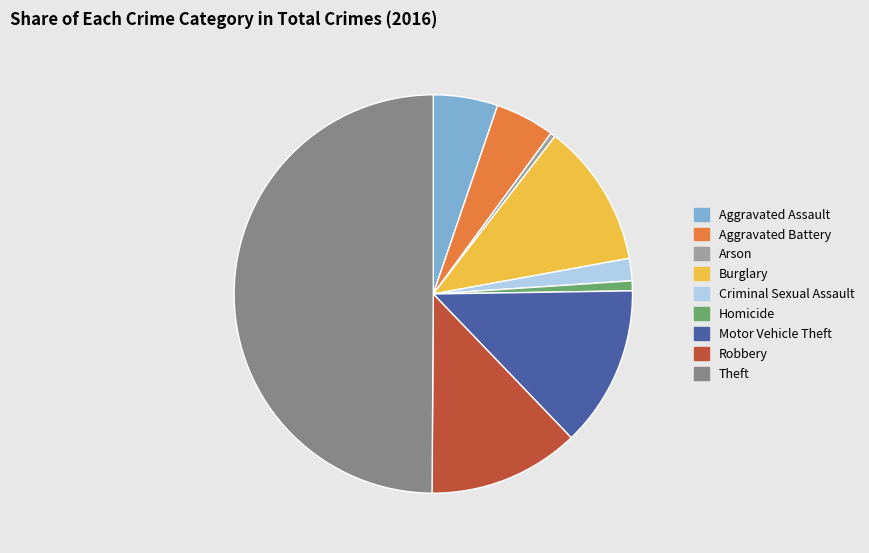

How many slices are in this pie chart?

9